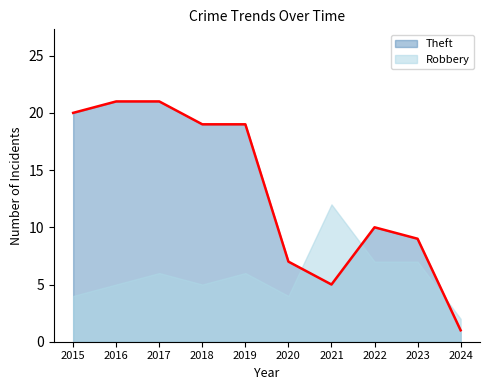

How many data points does each series have?

10